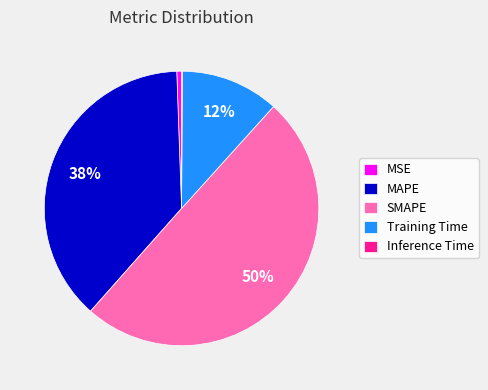

To the nearest percent, what portion does MSE represent?

1%